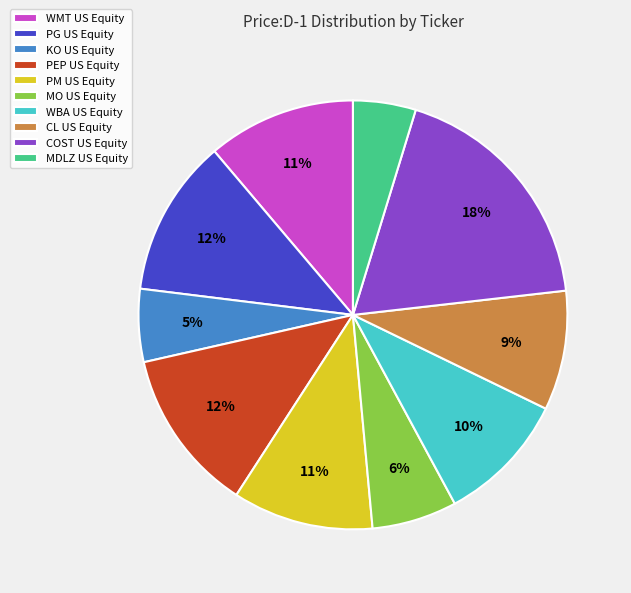

Combined, do CL US Equity and KO US Equity account for over 50%?

No